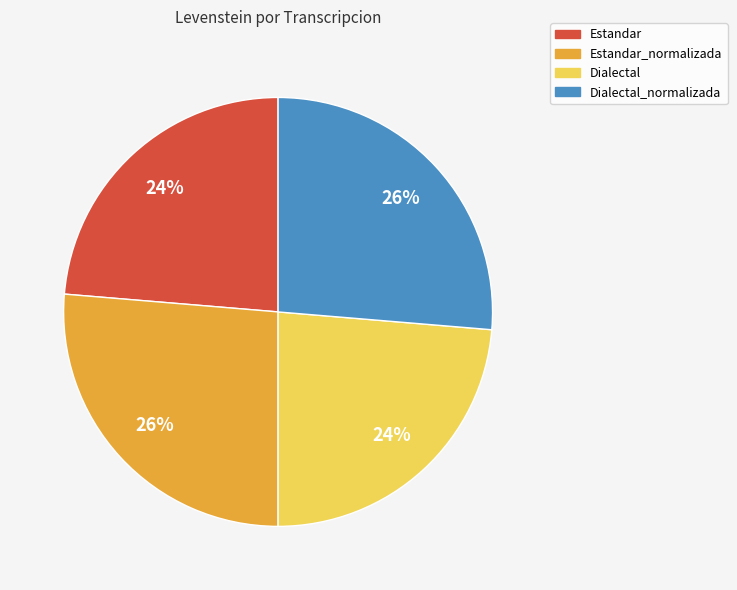

To the nearest percent, what is the average slice percentage?

25%